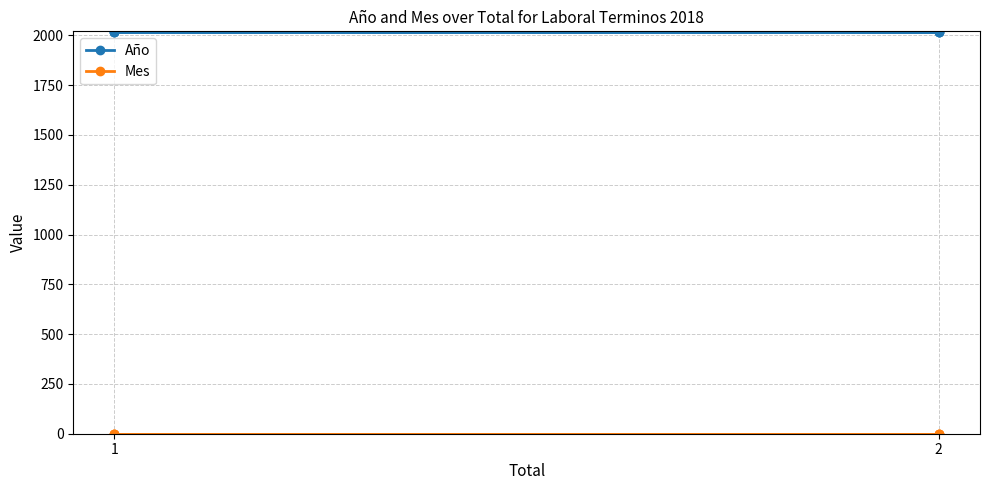

How many distinct data groups are displayed?

2